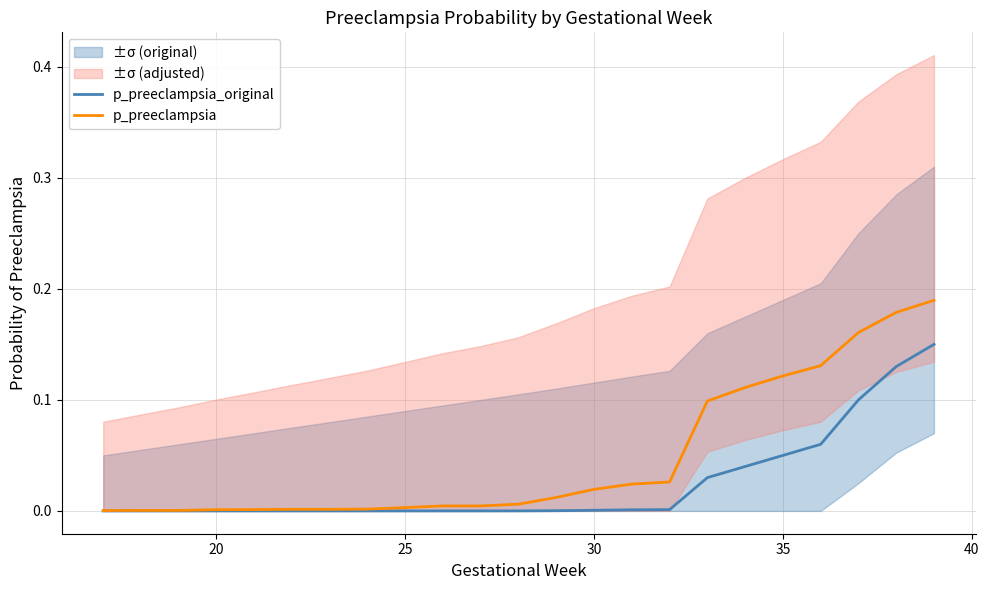

What is the difference between the maximum and minimum values in the p_preeclampsia series?

0.2